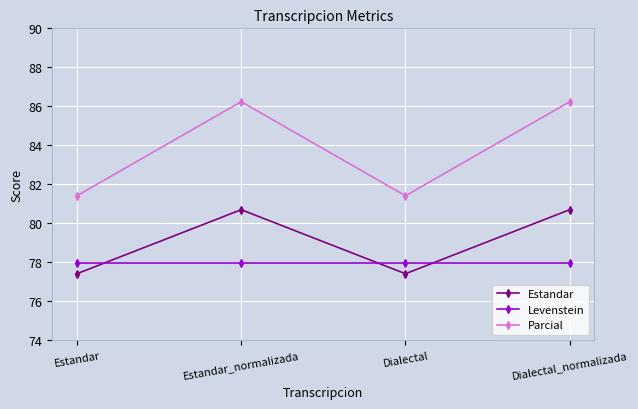

What is the sum of the Levenstein values at Dialectal and Estandar?

156.0